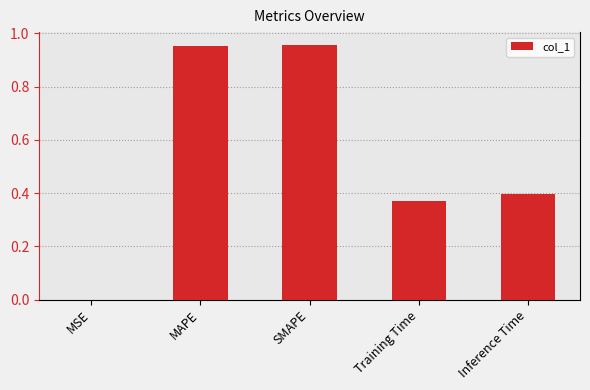

How many distinct data groups are displayed?

1